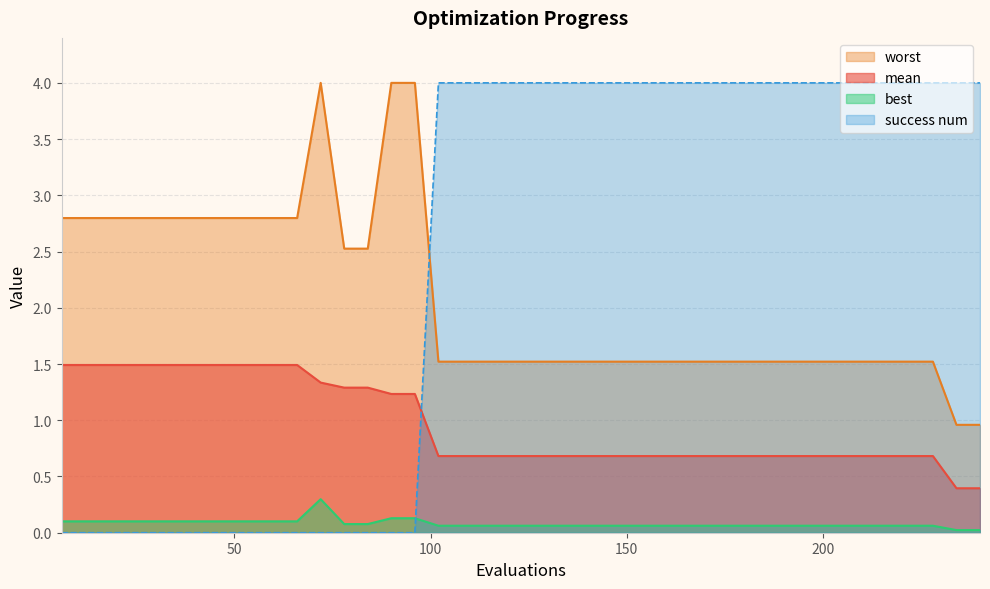

True or false: best has a value of 0.0 at 240.

True